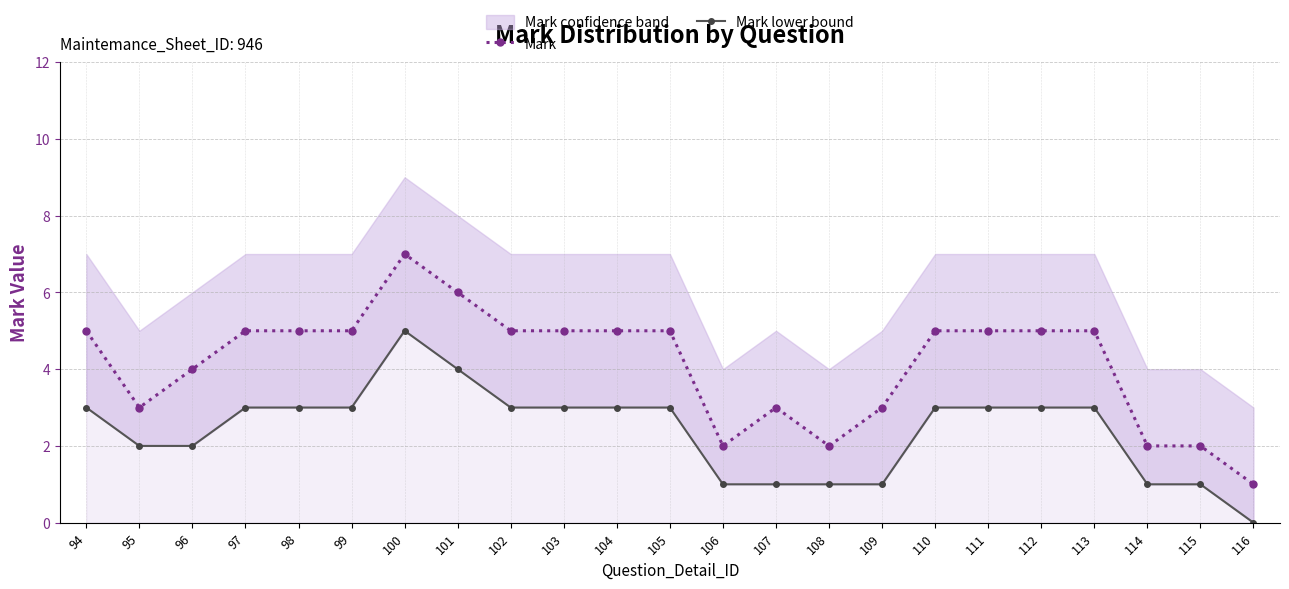

What is the approximate value of Mark at 105?

5